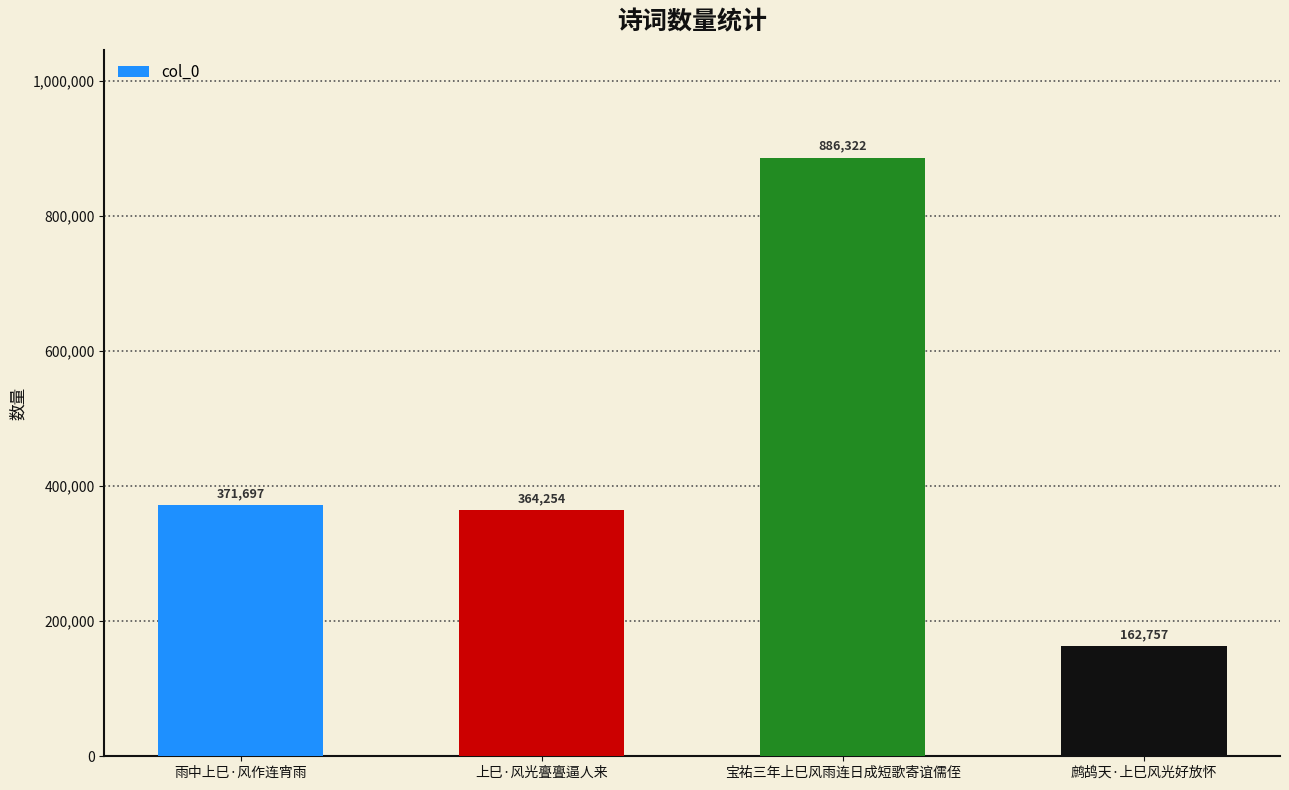

What is the label of the 3rd bar from the right?

上巳·风光亹亹逼人来